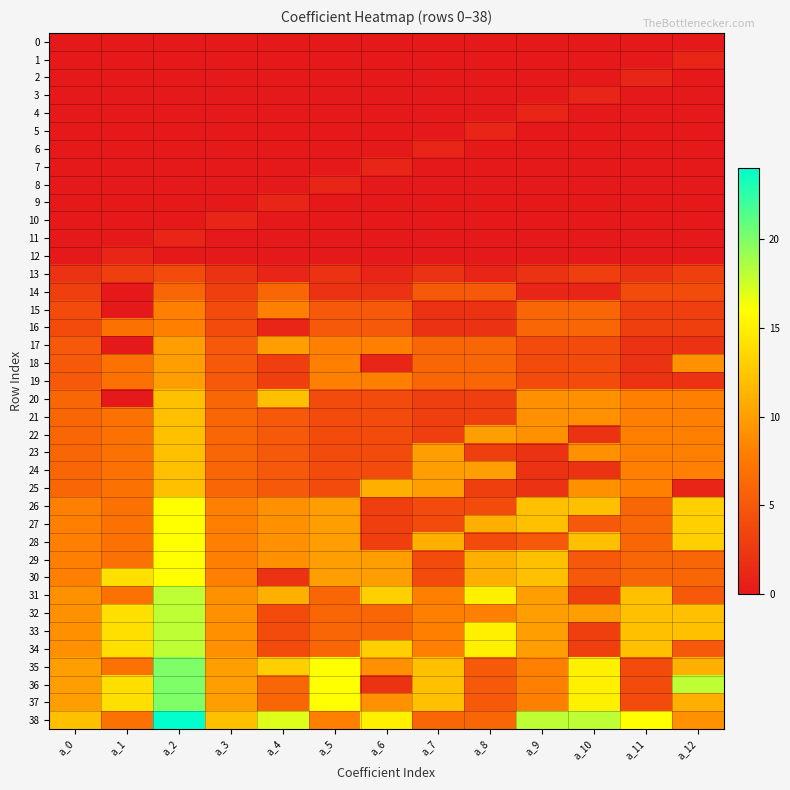

How many categories are shown in the chart?

13